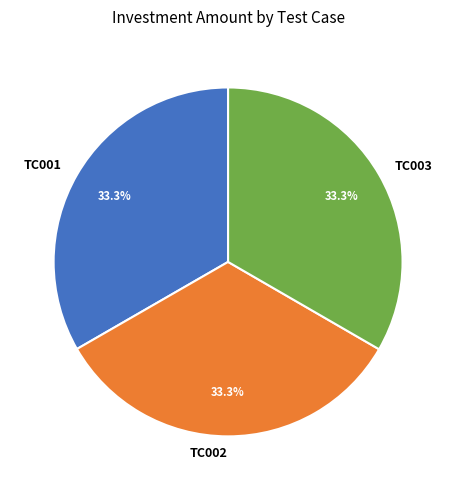

Count the number of slices in the pie.

3